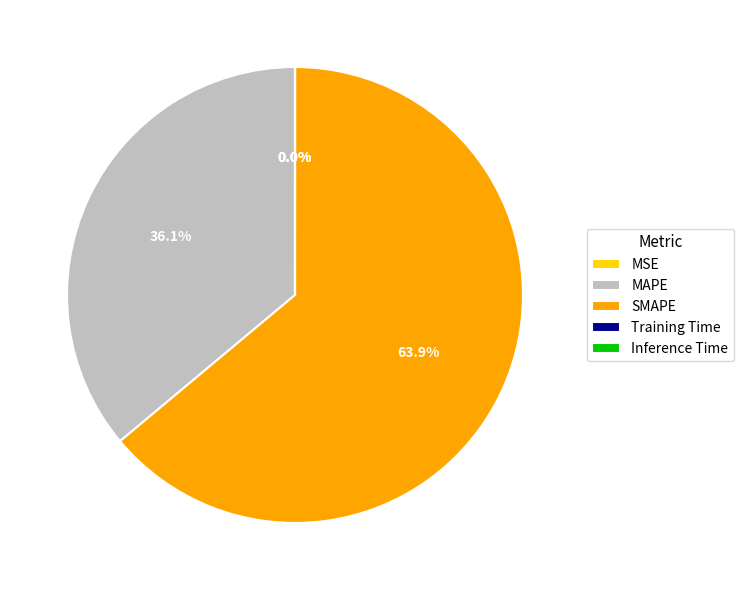

Which slice is the largest?

SMAPE